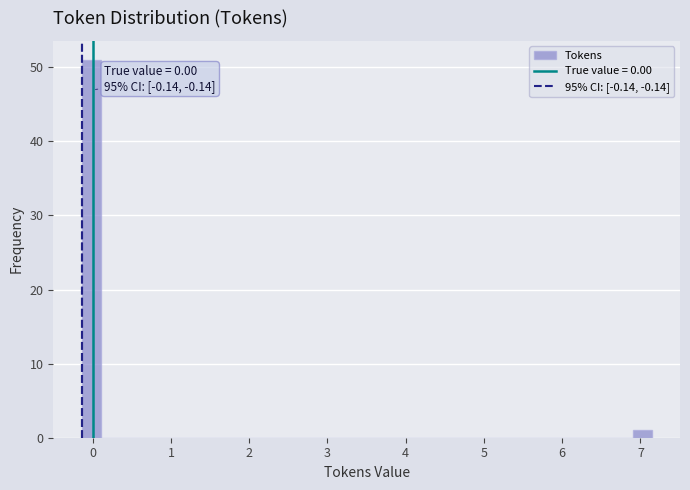

Read against the x-axis, roughly where is the centre of the tallest bar?

0.0